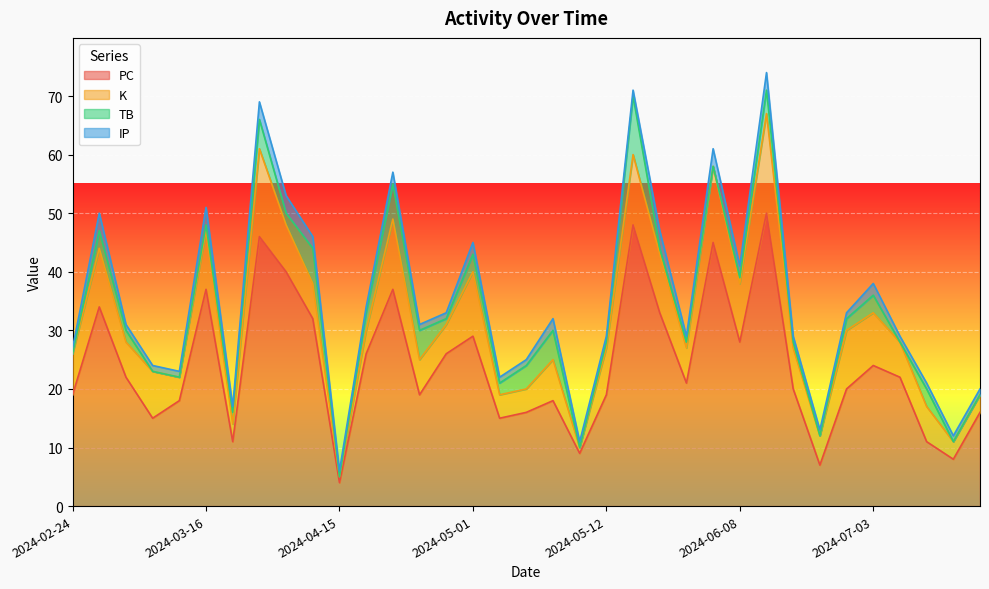

Does the chart display data point markers on the line(s)?

No